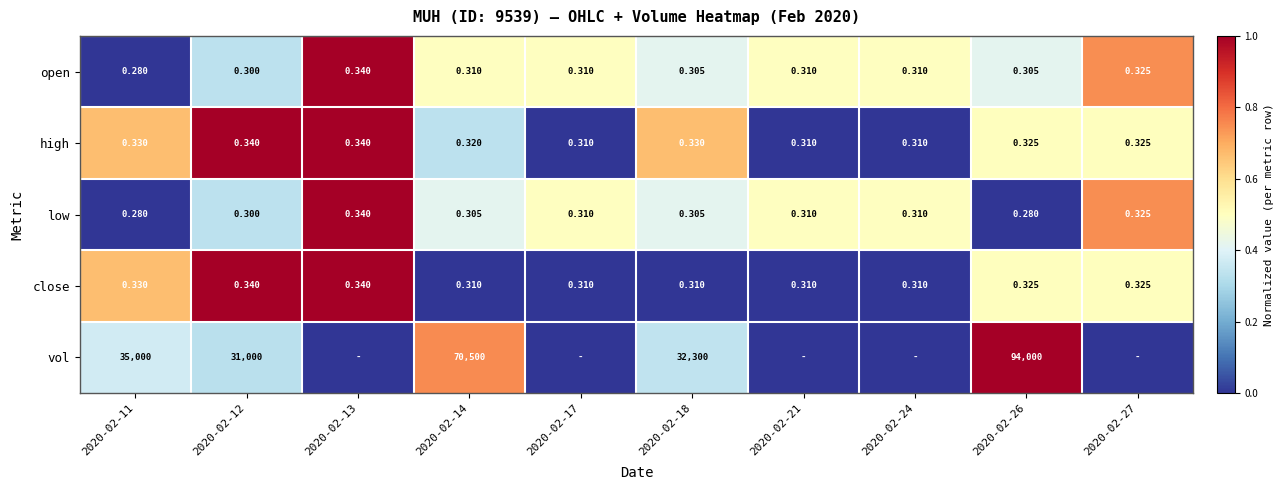

Between 2020-02-11 and 2020-02-18, which series saw the biggest shift?

vol